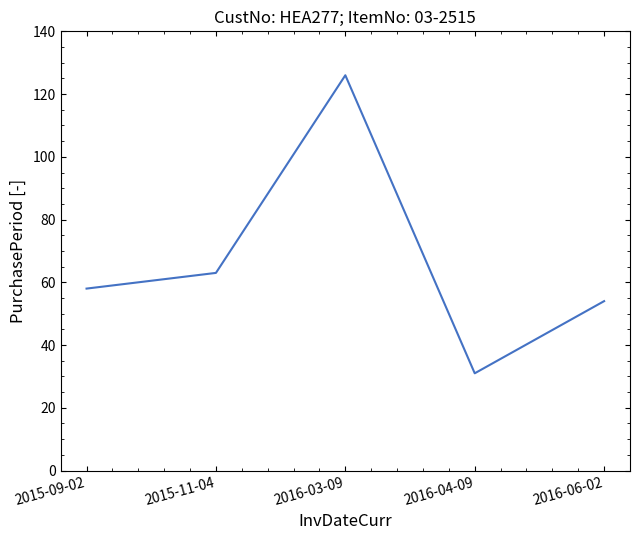

Which category has the lowest value across all series?

2016-04-09